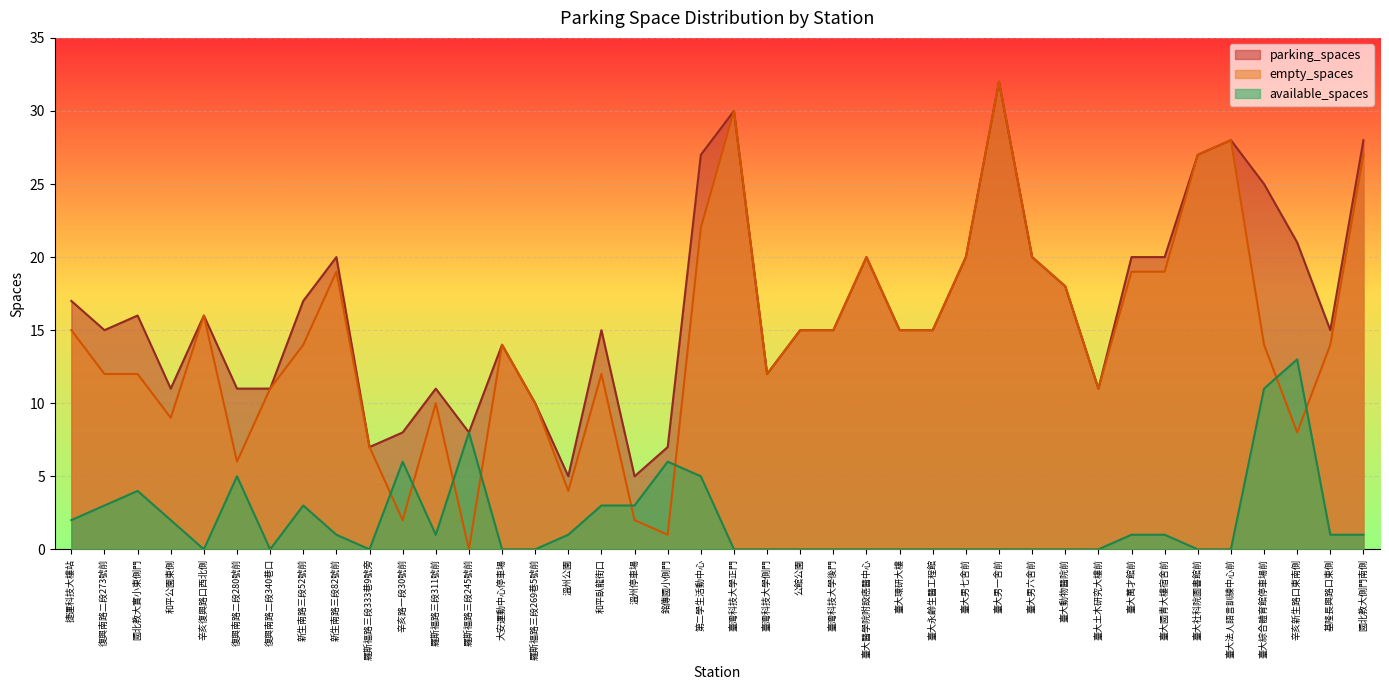

What is the label of the 36th point from the right?

辛亥復興路口西北側